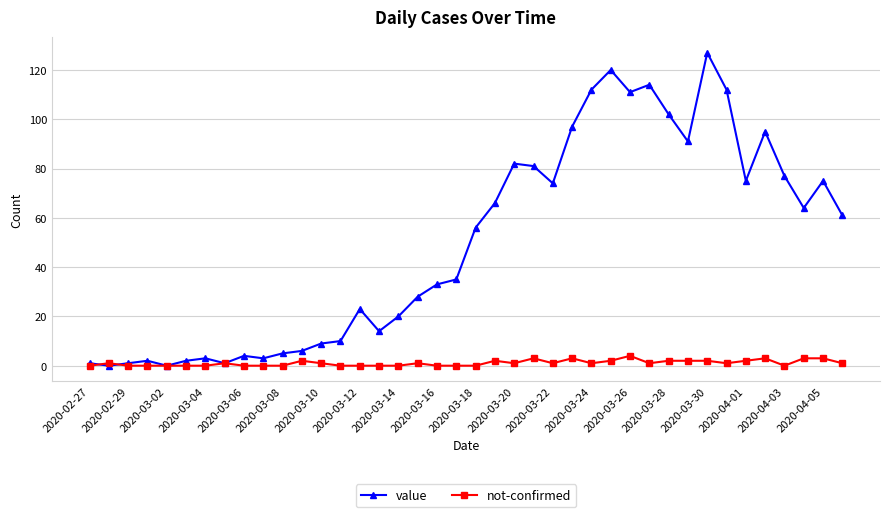

True or false: not-confirmed has more than 2 interior local peaks.

True